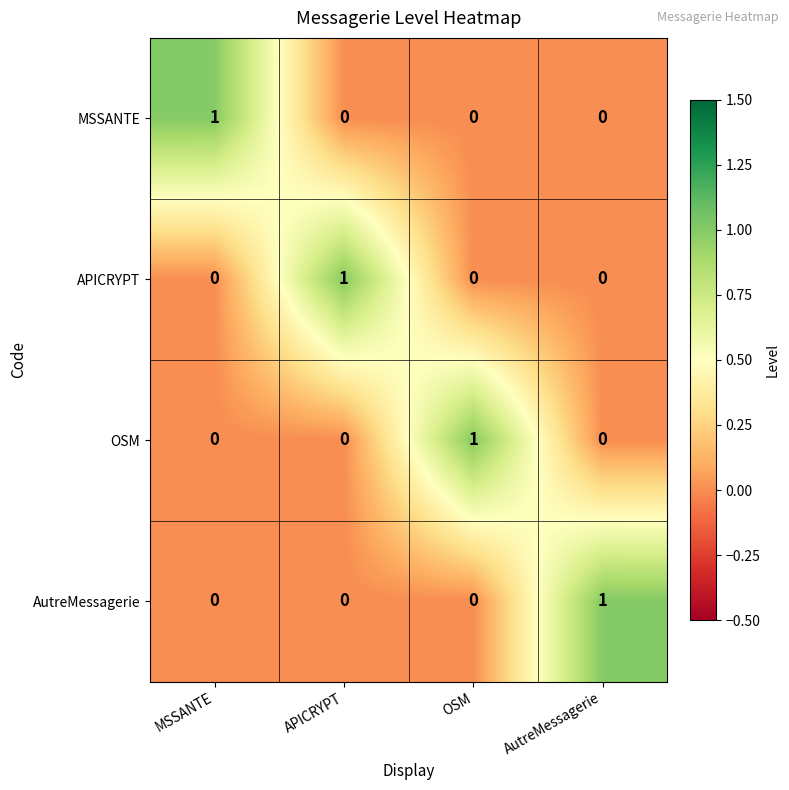

How many series are shown in this chart?

4